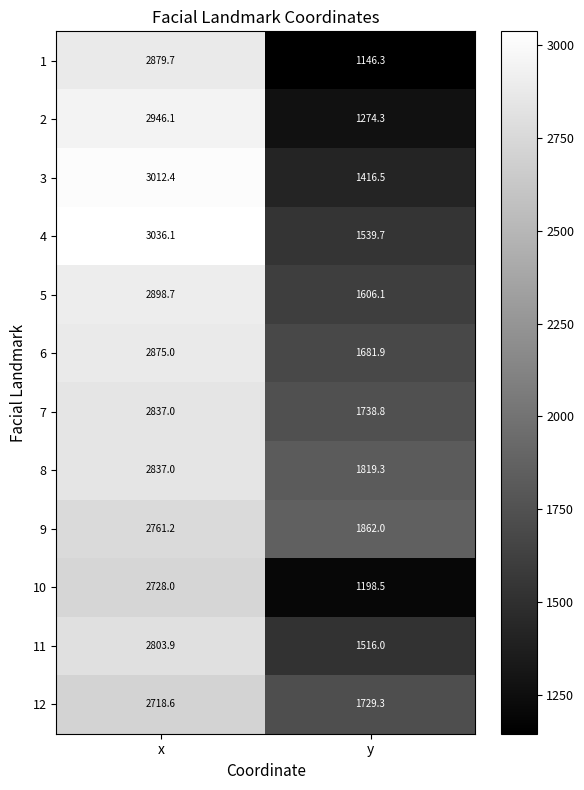

Reading right to left, transcribe all the data shown in this chart.

1: y=1146.3	x=2879.7
2: y=1274.3	x=2946.1
3: y=1416.5	x=3012.4
4: y=1539.7	x=3036.1
5: y=1606.1	x=2898.7
6: y=1681.9	x=2875.0
7: y=1738.8	x=2837.0
8: y=1819.3	x=2837.0
9: y=1862.0	x=2761.2
10: y=1198.5	x=2728.0
11: y=1516.0	x=2803.9
12: y=1729.3	x=2718.6